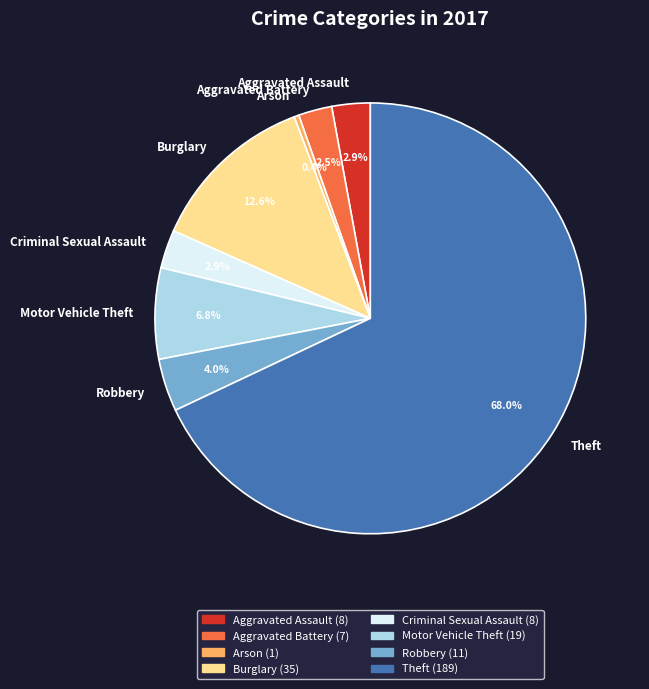

To the nearest percent, what is the difference between the largest and smallest slice percentages?

68%